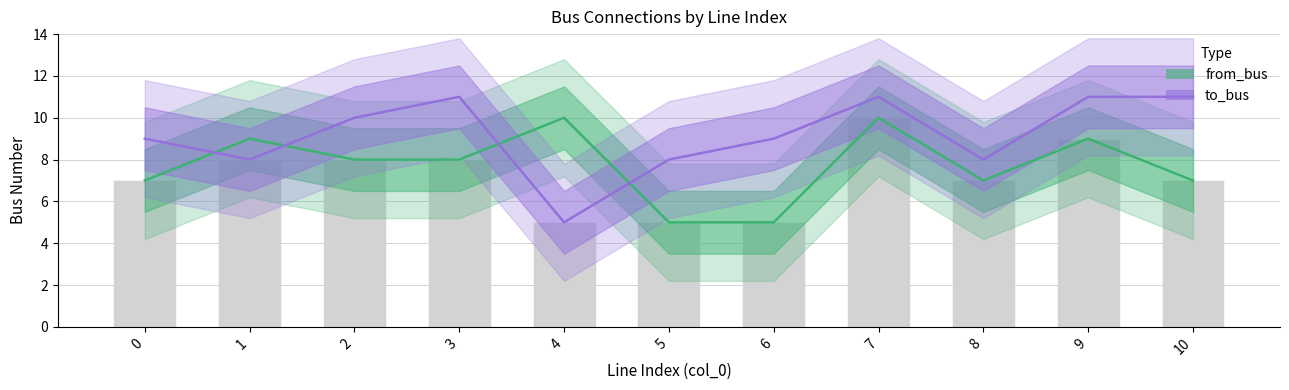

What is the difference between the maximum and second lowest values in the from_bus series?

5